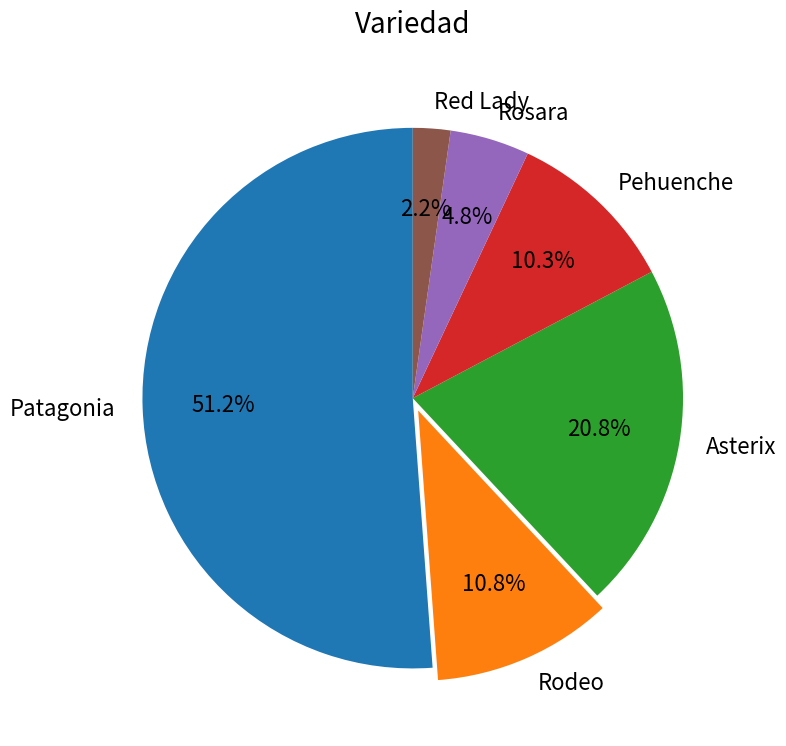

Is the sum of Patagonia and Rosara greater than half?

Yes